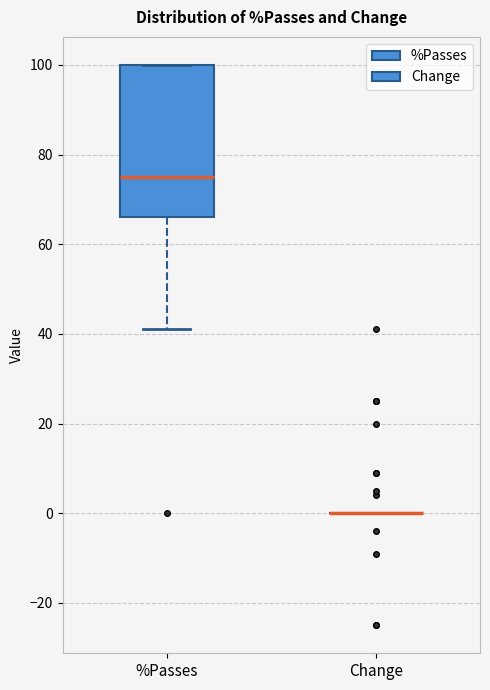

Where does the median line of the box for %Passes sit on the y-axis? The values are not printed on the chart, so give them approximately, as read against the axis.

76